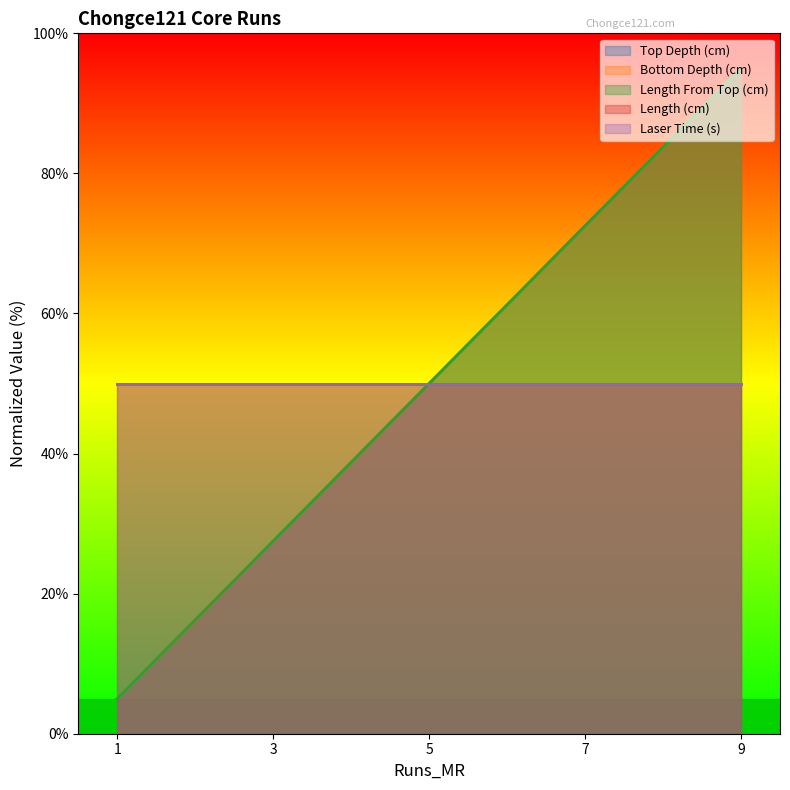

Between 9 and 1, which is larger?

9